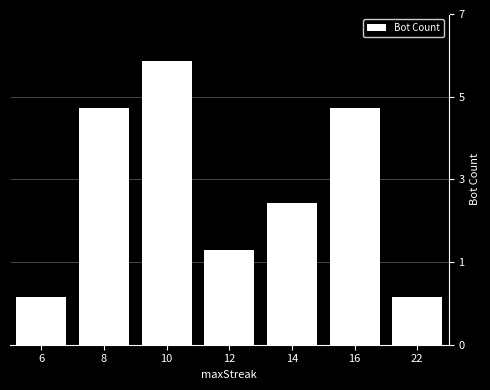

The chart shows a value of 6 at 10. True or false?

True